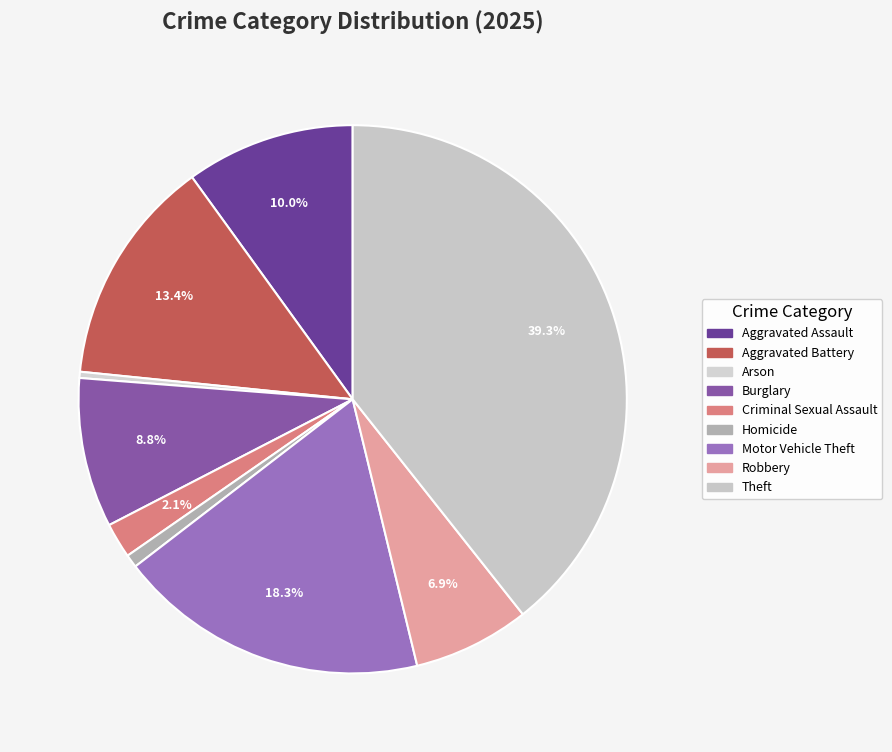

To the nearest percent, what is the average slice percentage?

11%